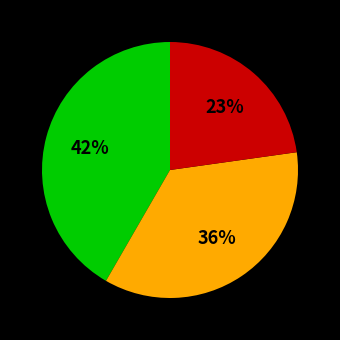

Is there any slice that represents more than half of the pie?

No